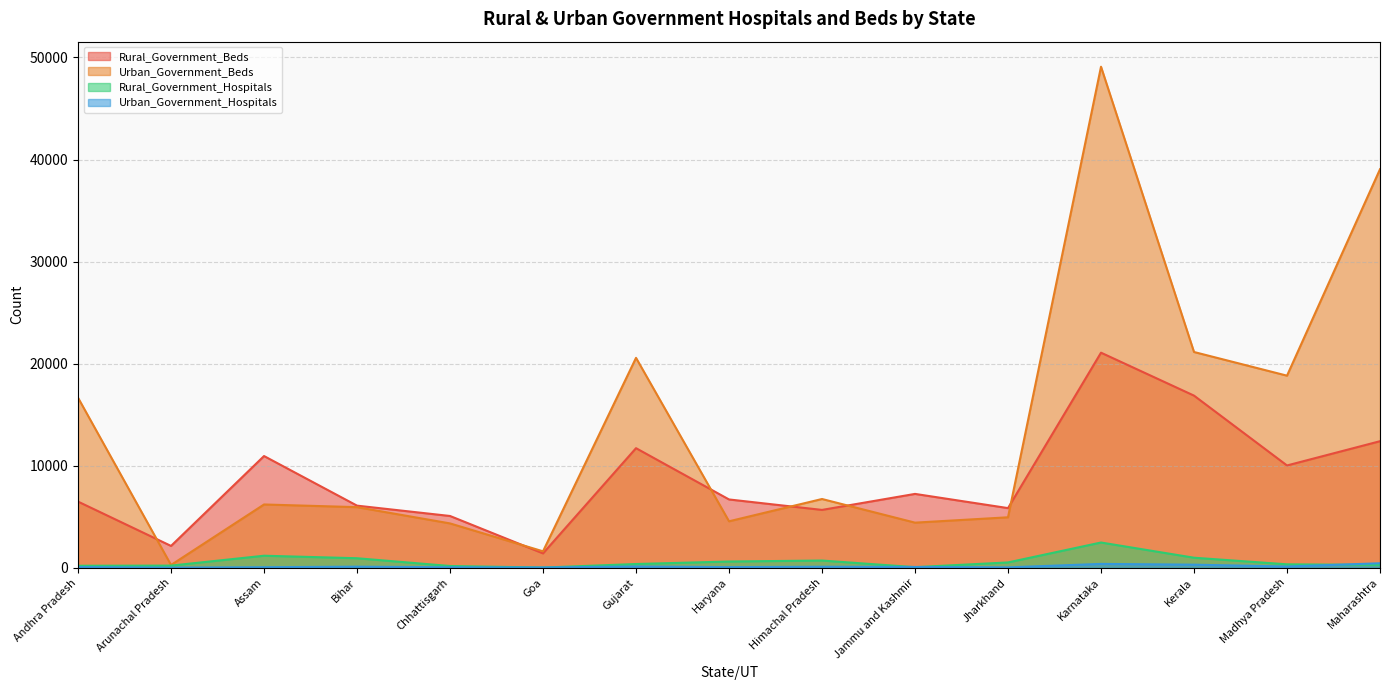

At which category does Urban_Government_Beds reach its first local peak?

Assam